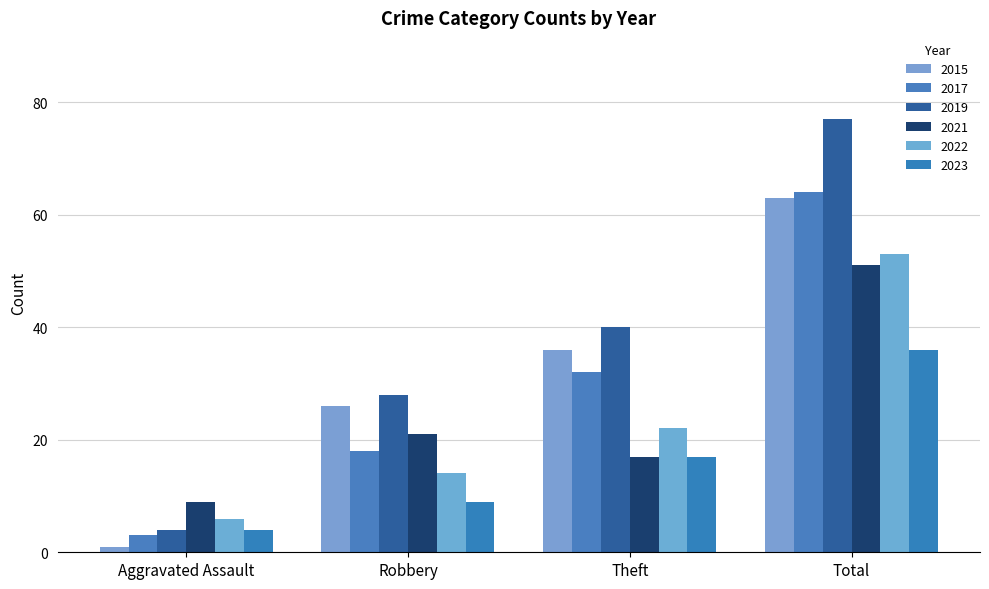

What is the spread (max minus min) of values at Aggravated Assault?

8